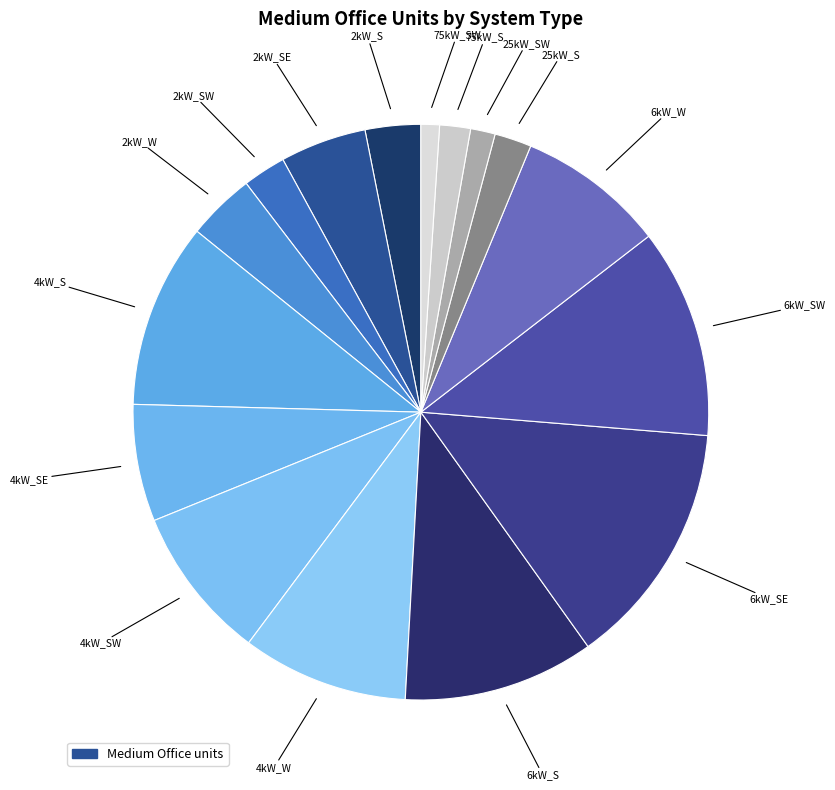

How many slices are in this pie chart?

16